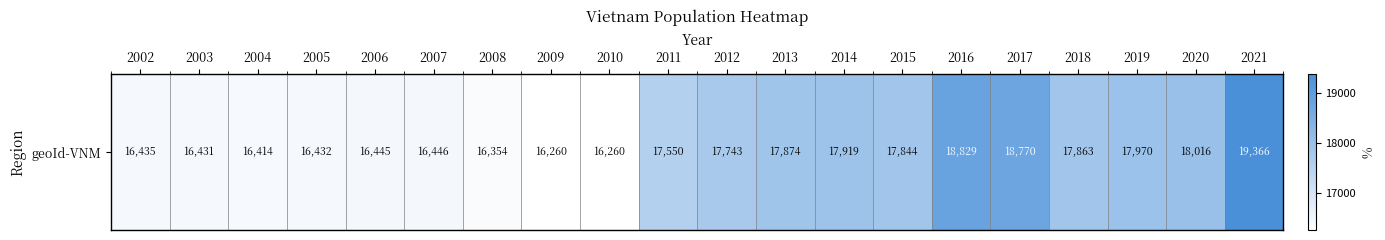

What is the average value?

17361